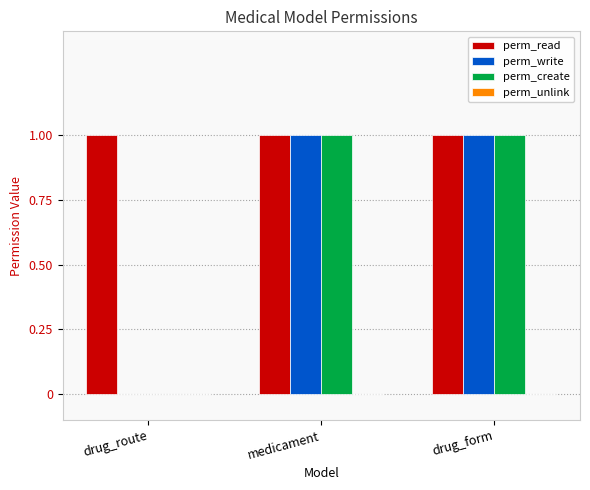

Reading left to right, transcribe all the data shown in this chart.

perm_read: drug_route=1	medicament=1	drug_form=1
perm_write: drug_route=0	medicament=1	drug_form=1
perm_create: drug_route=0	medicament=1	drug_form=1